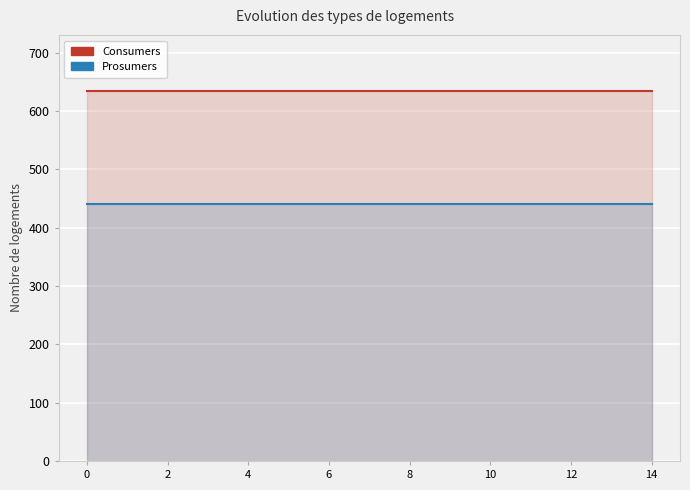

Between 8 and 13, which series saw the biggest shift?

Consumers